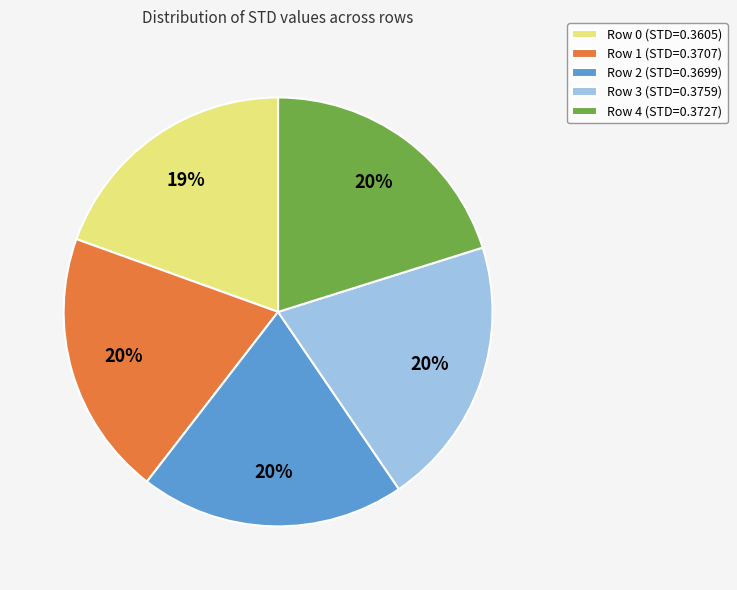

Is there a majority slice in this chart?

No